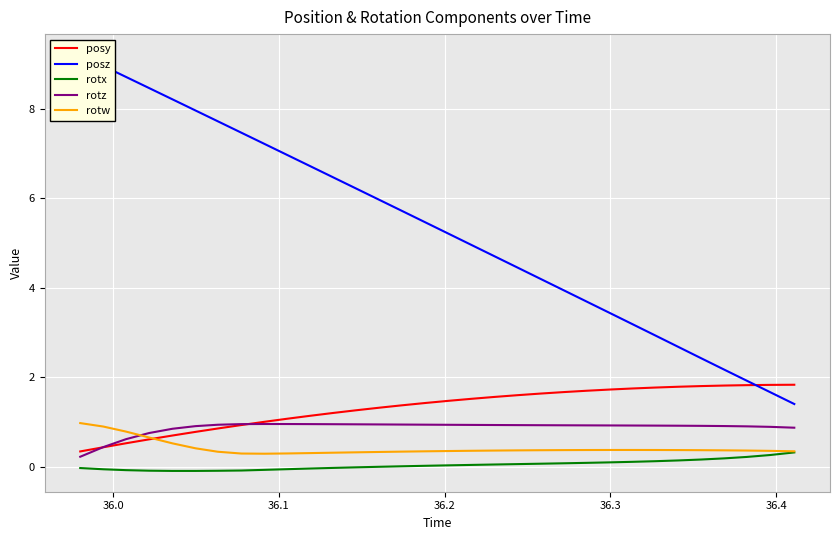

Count the number of categories in the chart.

32